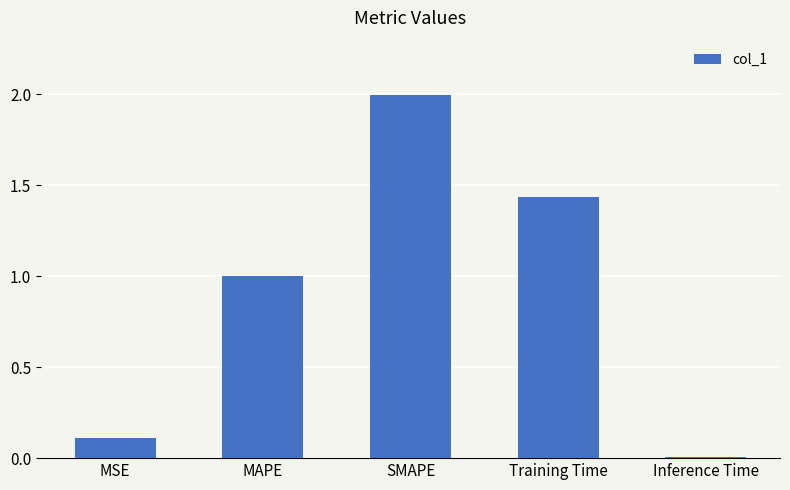

The chart shows a value of 2.0 at SMAPE. True or false?

True